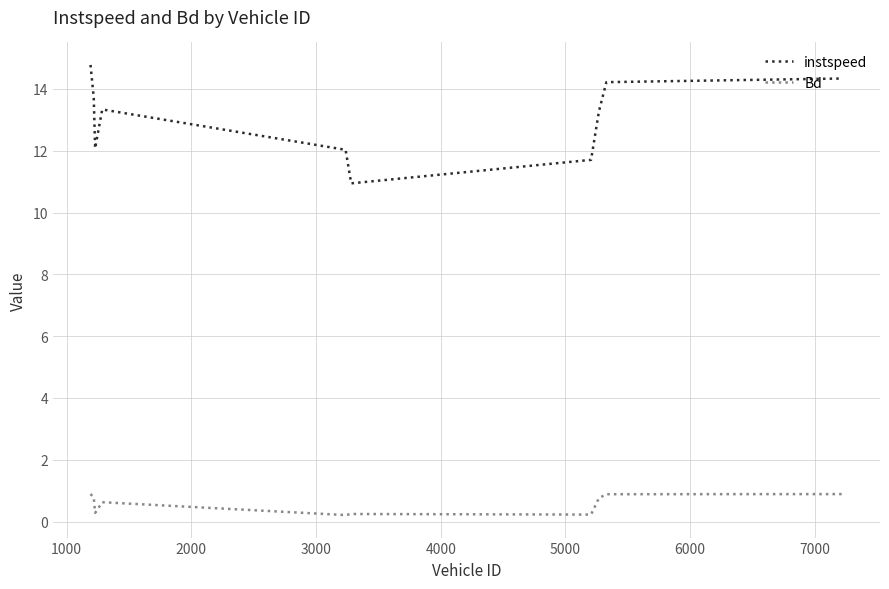

Does the chart display data point markers on the line(s)?

No